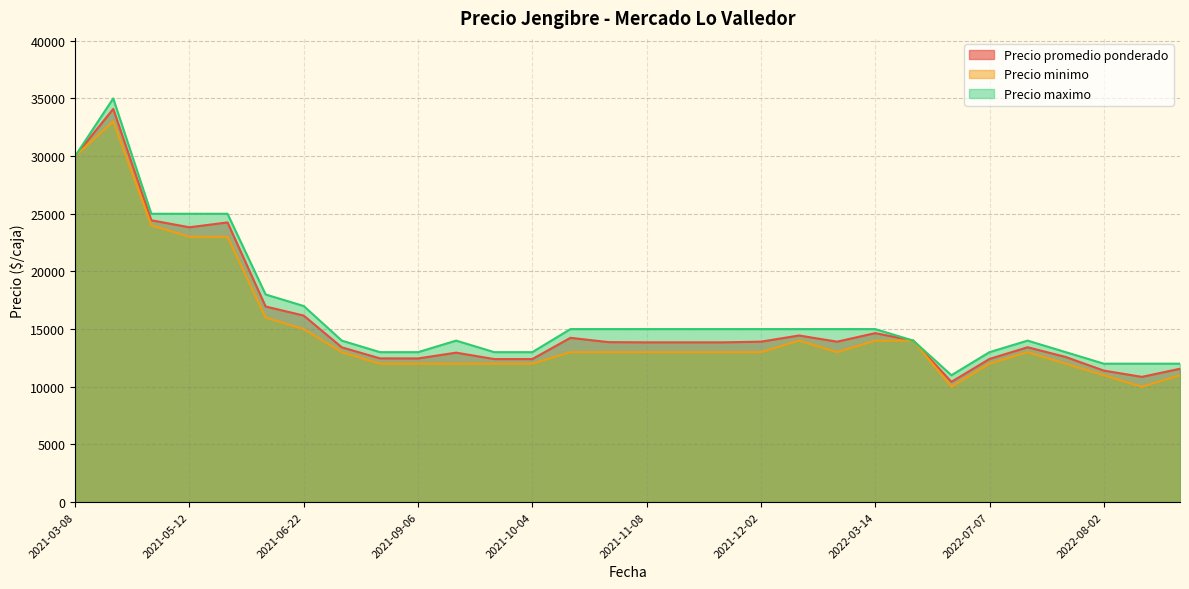

What is the maximum value shown in the chart?

35000